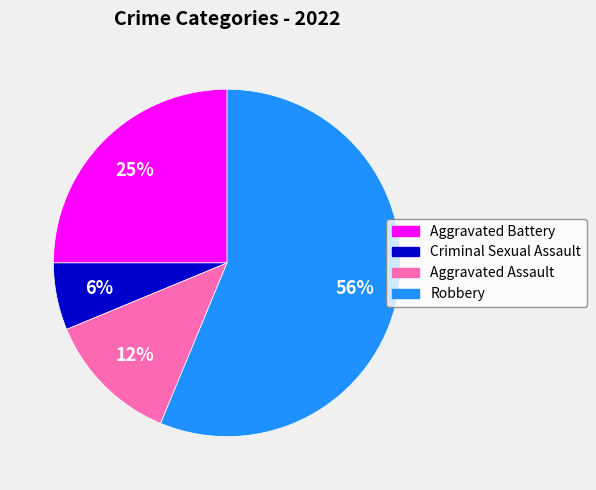

Rank the categories by value from lowest to highest.

Criminal Sexual Assault, Aggravated Assault, Aggravated Battery, Robbery